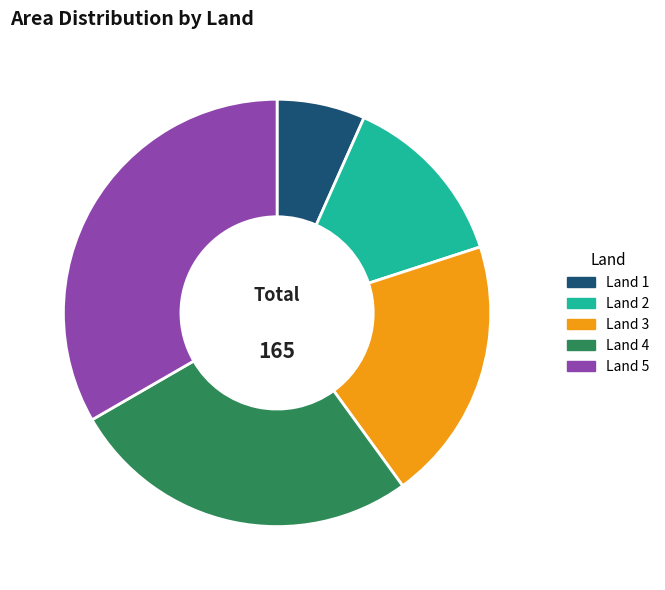

What is the ratio of the value at Land 2 to the value at Land 4?

0.5